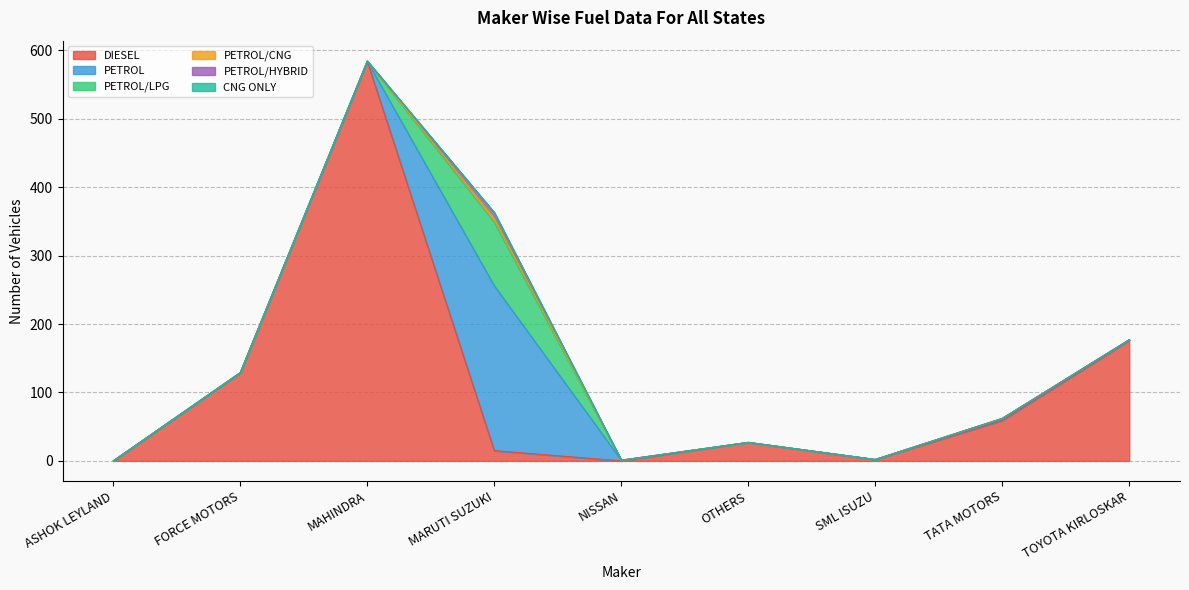

Reading left to right, list all the values displayed in this chart.

DIESEL: 0	129	584	15	0	27	2	59	176
PETROL: 0	0	0	241	1	0	0	3	1
PETROL/LPG: 0	0	0	93	0	0	0	0	0
PETROL/CNG: 0	0	0	6	0	0	0	0	0
PETROL/HYBRID: 0	0	0	8	0	0	0	0	0
CNG ONLY: 0	0	1	0	0	0	0	0	0